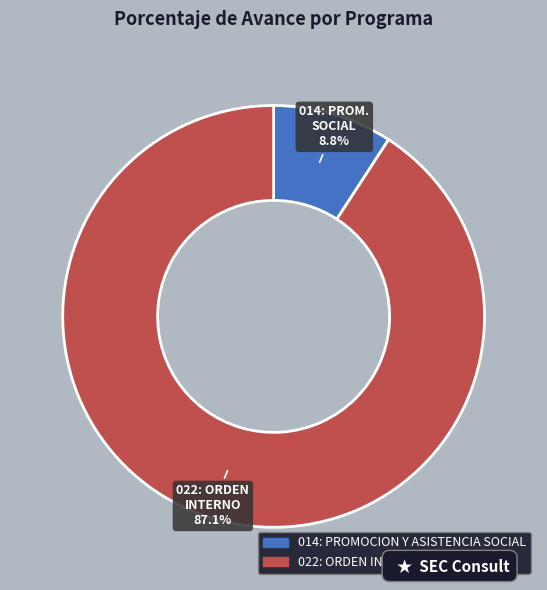

The 022: ORDEN INTERNO slice represents 85% of the pie. True or false?

False